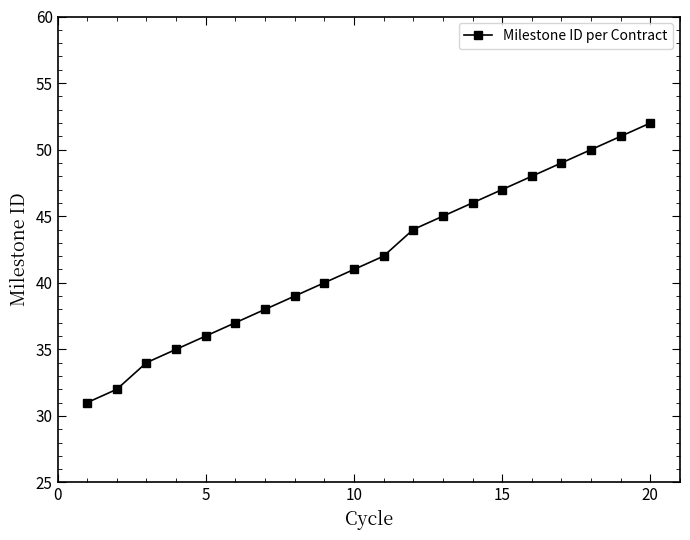

What is the smallest value displayed?

31